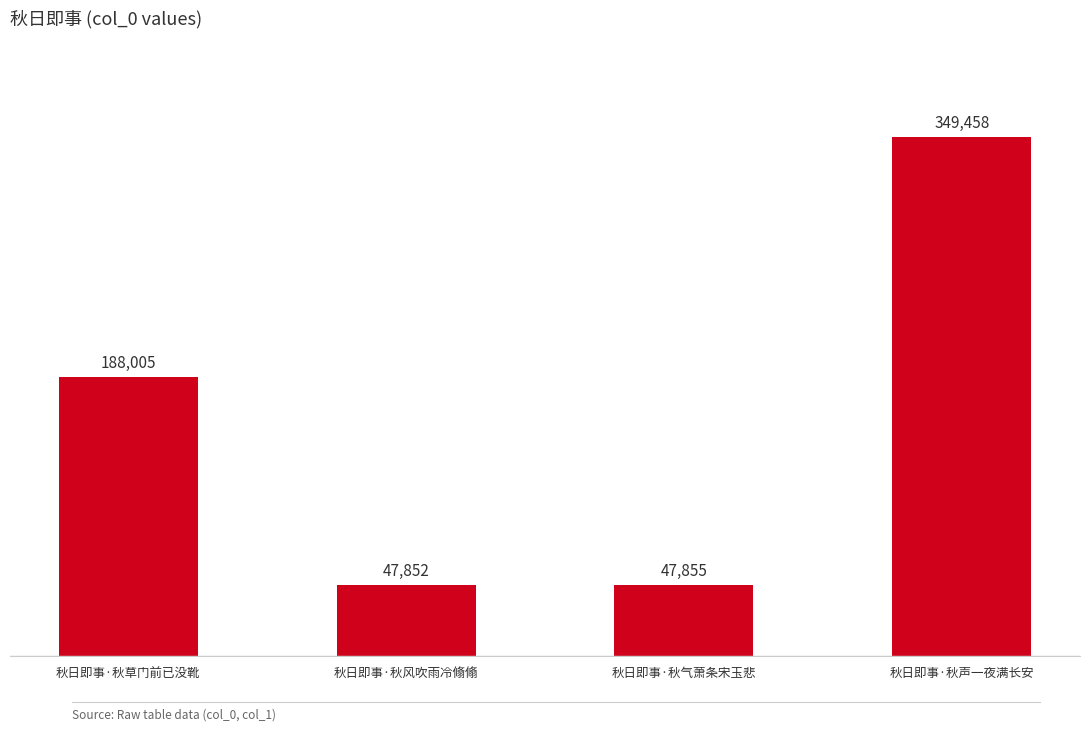

Is it true that the value at 秋日即事·秋声一夜满长安 is 506046?

False